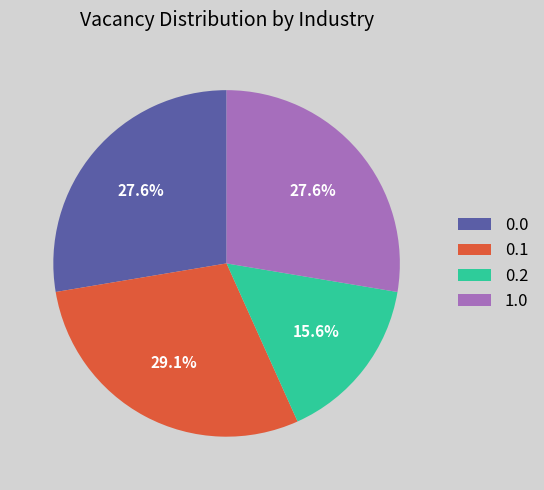

Is there any slice that represents more than half of the pie?

No